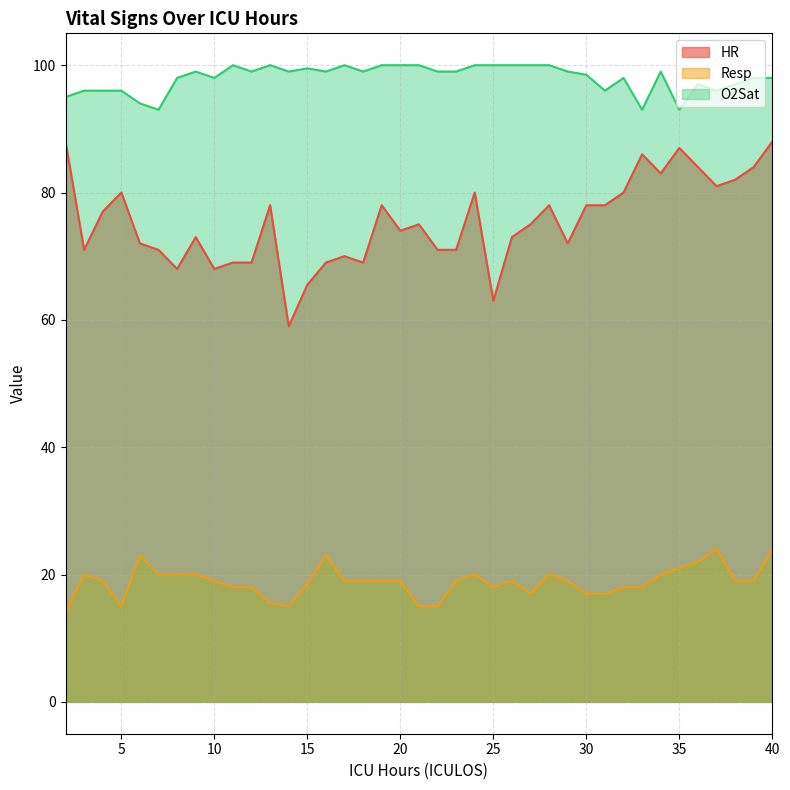

What are all the series names shown in the legend?

HR, Resp, O2Sat